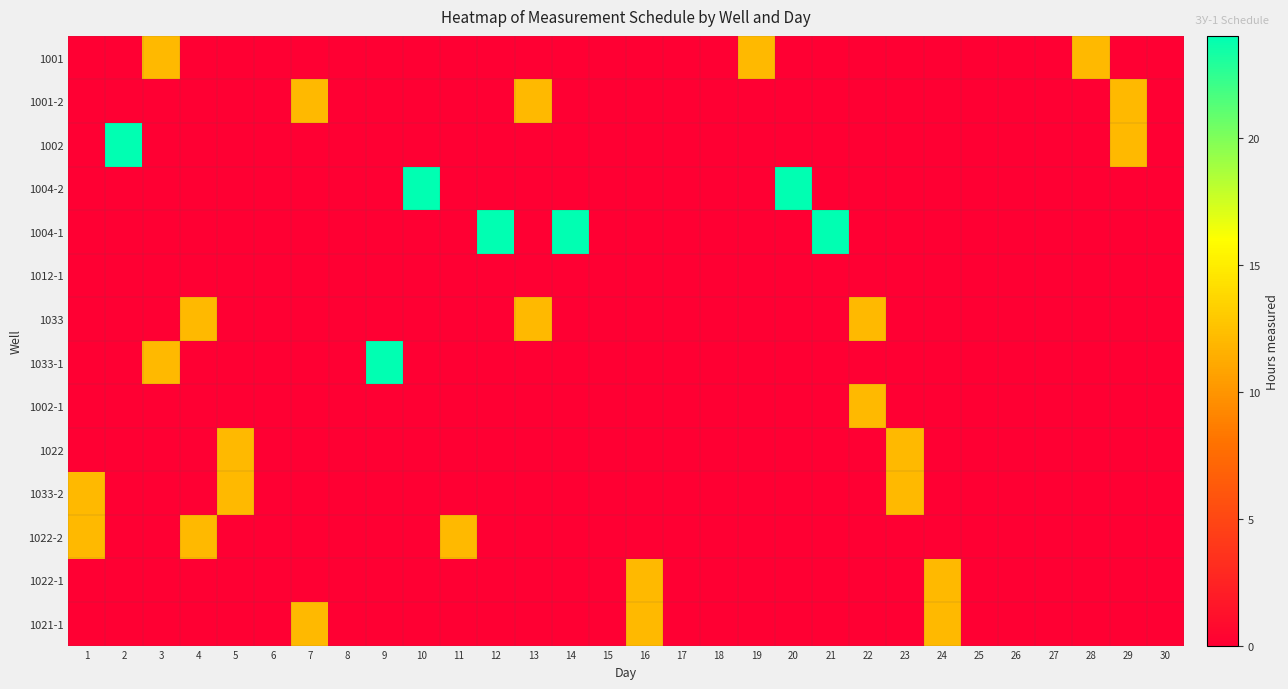

Reading left to right, list all the values displayed in this chart.

1001: 1=0	2=0	3=12	4=0	5=0	6=0	7=0	8=0	9=0	10=0	11=0	12=0	13=0	14=0	15=0	16=0	17=0	18=0	19=12	20=0	21=0	22=0	23=0	24=0	25=0	26=0	27=0	28=12	29=0	30=0
1001-2: 1=0	2=0	3=0	4=0	5=0	6=0	7=12	8=0	9=0	10=0	11=0	12=0	13=12	14=0	15=0	16=0	17=0	18=0	19=0	20=0	21=0	22=0	23=0	24=0	25=0	26=0	27=0	28=0	29=12	30=0
1002: 1=0	2=24	3=0	4=0	5=0	6=0	7=0	8=0	9=0	10=0	11=0	12=0	13=0	14=0	15=0	16=0	17=0	18=0	19=0	20=0	21=0	22=0	23=0	24=0	25=0	26=0	27=0	28=0	29=12	30=0
1004-2: 1=0	2=0	3=0	4=0	5=0	6=0	7=0	8=0	9=0	10=24	11=0	12=0	13=0	14=0	15=0	16=0	17=0	18=0	19=0	20=24	21=0	22=0	23=0	24=0	25=0	26=0	27=0	28=0	29=0	30=0
1004-1: 1=0	2=0	3=0	4=0	5=0	6=0	7=0	8=0	9=0	10=0	11=0	12=24	13=0	14=24	15=0	16=0	17=0	18=0	19=0	20=0	21=24	22=0	23=0	24=0	25=0	26=0	27=0	28=0	29=0	30=0
1012-1: 1=0	2=0	3=0	4=0	5=0	6=0	7=0	8=0	9=0	10=0	11=0	12=0	13=0	14=0	15=0	16=0	17=0	18=0	19=0	20=0	21=0	22=0	23=0	24=0	25=0	26=0	27=0	28=0	29=0	30=0
1033: 1=0	2=0	3=0	4=12	5=0	6=0	7=0	8=0	9=0	10=0	11=0	12=0	13=12	14=0	15=0	16=0	17=0	18=0	19=0	20=0	21=0	22=12	23=0	24=0	25=0	26=0	27=0	28=0	29=0	30=0
1033-1: 1=0	2=0	3=12	4=0	5=0	6=0	7=0	8=0	9=24	10=0	11=0	12=0	13=0	14=0	15=0	16=0	17=0	18=0	19=0	20=0	21=0	22=0	23=0	24=0	25=0	26=0	27=0	28=0	29=0	30=0
1002-1: 1=0	2=0	3=0	4=0	5=0	6=0	7=0	8=0	9=0	10=0	11=0	12=0	13=0	14=0	15=0	16=0	17=0	18=0	19=0	20=0	21=0	22=12	23=0	24=0	25=0	26=0	27=0	28=0	29=0	30=0
1022: 1=0	2=0	3=0	4=0	5=12	6=0	7=0	8=0	9=0	10=0	11=0	12=0	13=0	14=0	15=0	16=0	17=0	18=0	19=0	20=0	21=0	22=0	23=12	24=0	25=0	26=0	27=0	28=0	29=0	30=0
1033-2: 1=12	2=0	3=0	4=0	5=12	6=0	7=0	8=0	9=0	10=0	11=0	12=0	13=0	14=0	15=0	16=0	17=0	18=0	19=0	20=0	21=0	22=0	23=12	24=0	25=0	26=0	27=0	28=0	29=0	30=0
1022-2: 1=12	2=0	3=0	4=12	5=0	6=0	7=0	8=0	9=0	10=0	11=12	12=0	13=0	14=0	15=0	16=0	17=0	18=0	19=0	20=0	21=0	22=0	23=0	24=0	25=0	26=0	27=0	28=0	29=0	30=0
1022-1: 1=0	2=0	3=0	4=0	5=0	6=0	7=0	8=0	9=0	10=0	11=0	12=0	13=0	14=0	15=0	16=12	17=0	18=0	19=0	20=0	21=0	22=0	23=0	24=12	25=0	26=0	27=0	28=0	29=0	30=0
1021-1: 1=0	2=0	3=0	4=0	5=0	6=0	7=12	8=0	9=0	10=0	11=0	12=0	13=0	14=0	15=0	16=12	17=0	18=0	19=0	20=0	21=0	22=0	23=0	24=12	25=0	26=0	27=0	28=0	29=0	30=0